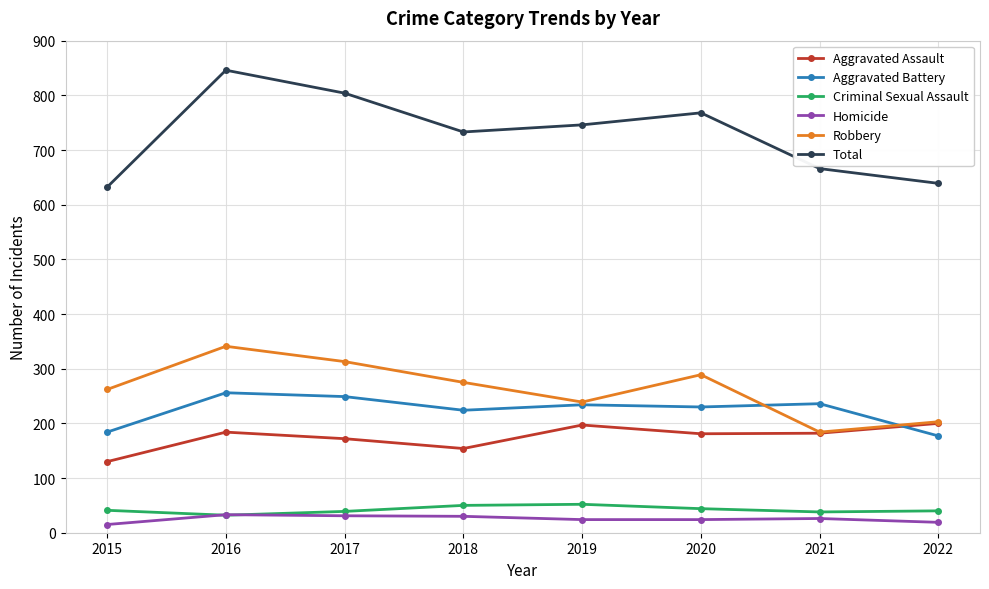

True or false: Aggravated Battery has more than 1 interior local peaks.

True